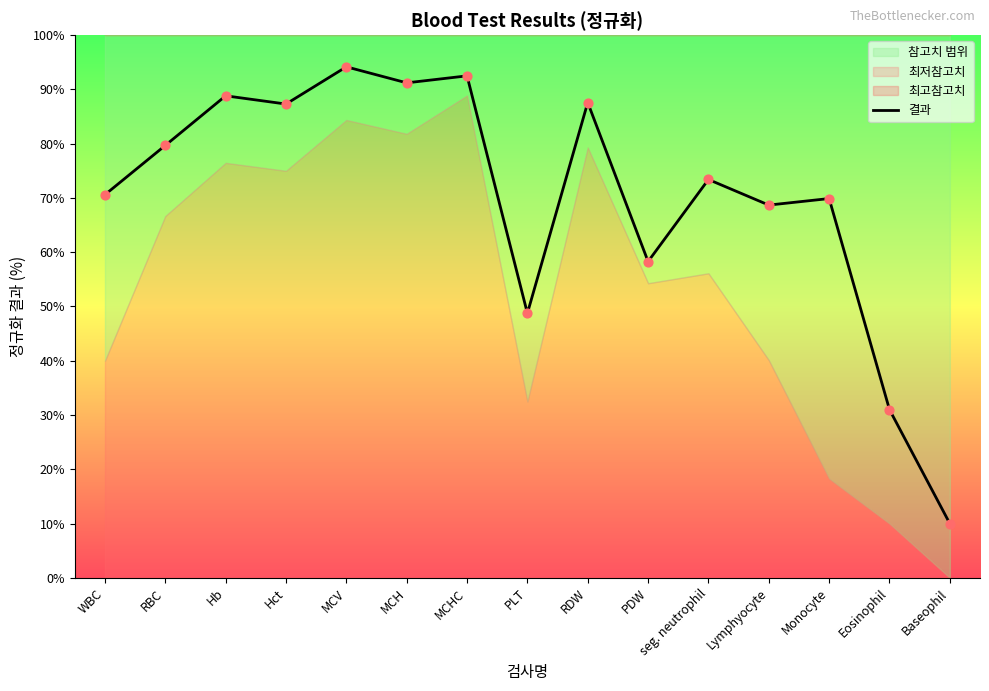

Approximately how many times larger is the value at Lymphyocyte compared to RBC?

0.9